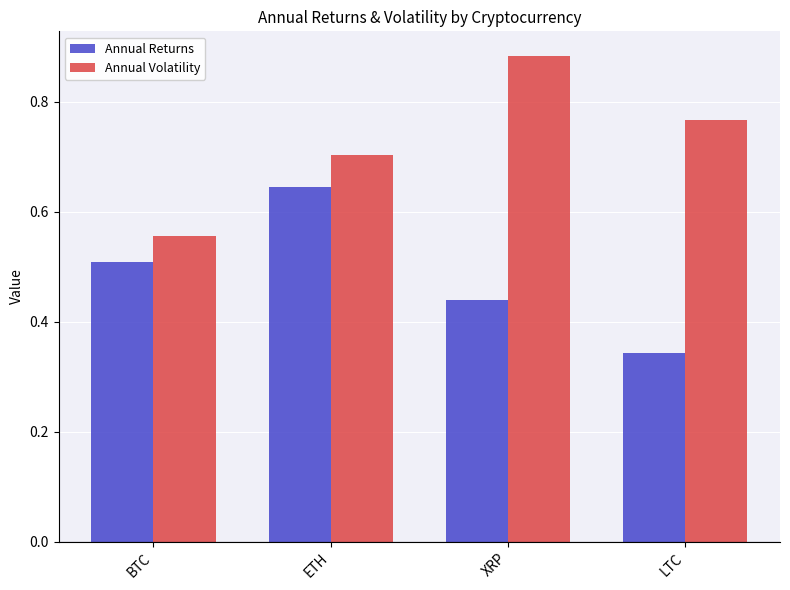

Count the Annual Volatility values in the range 0 to 1.

4